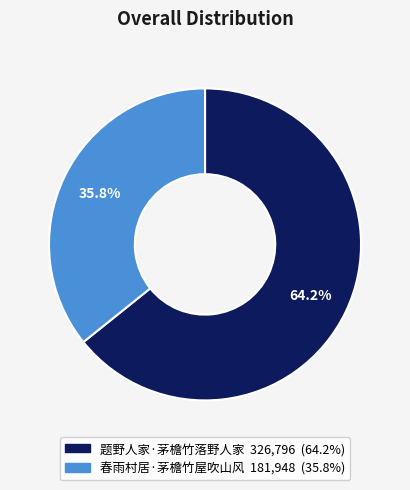

Between 春雨村居·茅檐竹屋吹山风 and 题野人家·茅檐竹落野人家, which is larger?

题野人家·茅檐竹落野人家